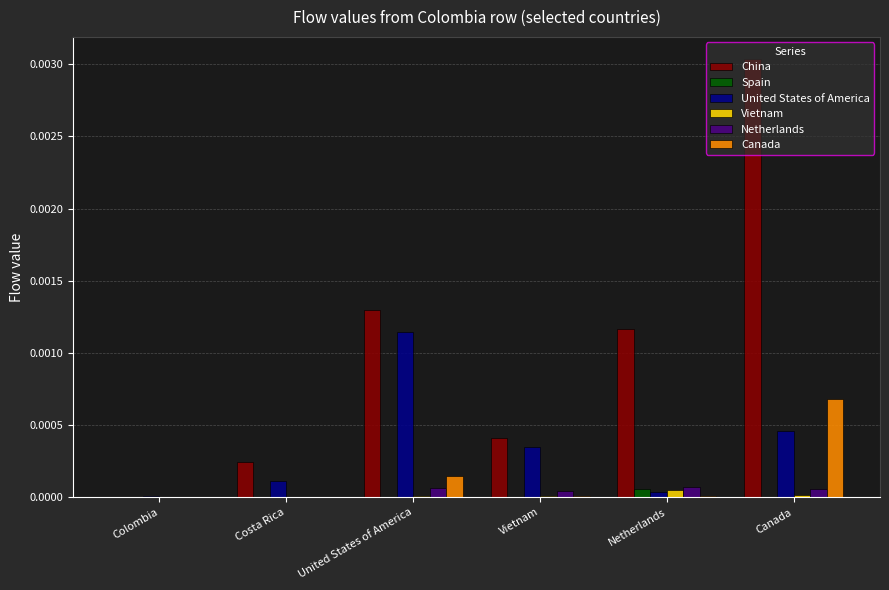

True or false: Vietnam has a value of 0.0 at Netherlands.

True